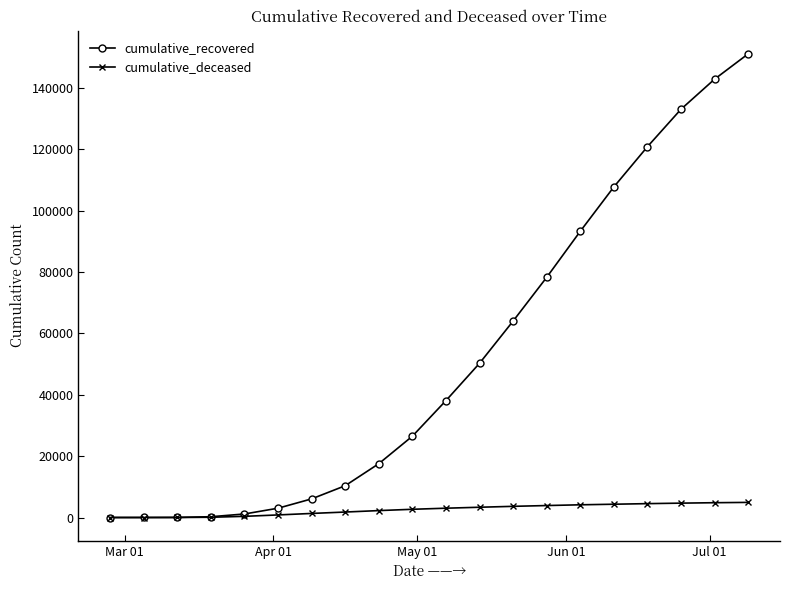

Count the number of data series in this chart.

2